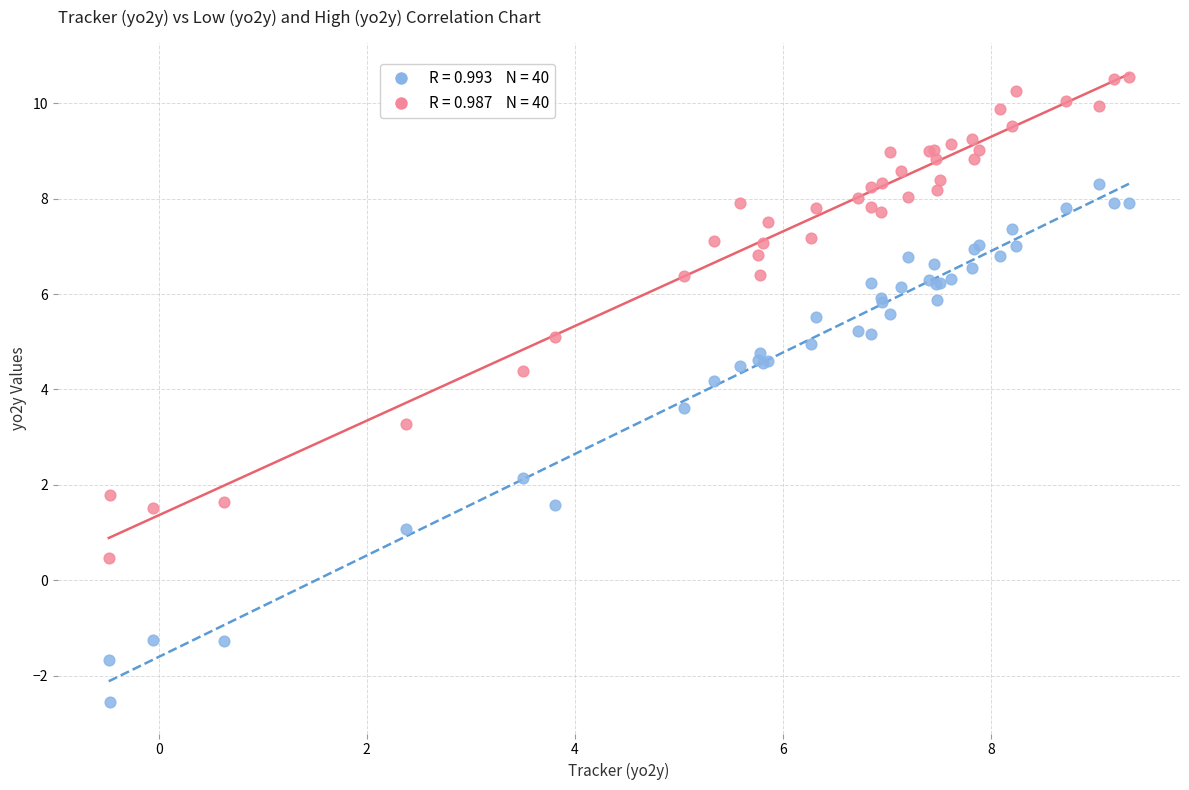

Across all series, what Y value is closest to 3?

3.3